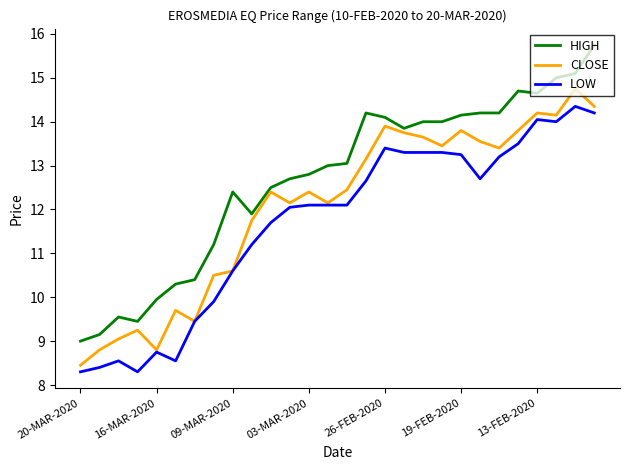

Which series has the widest spread of values?

HIGH